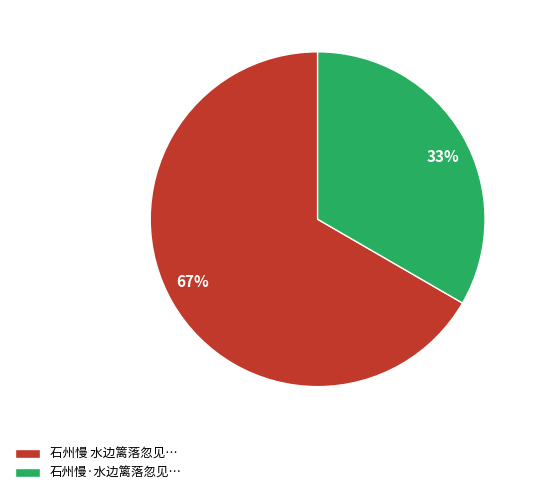

To the nearest percent, what is the average slice percentage?

50%